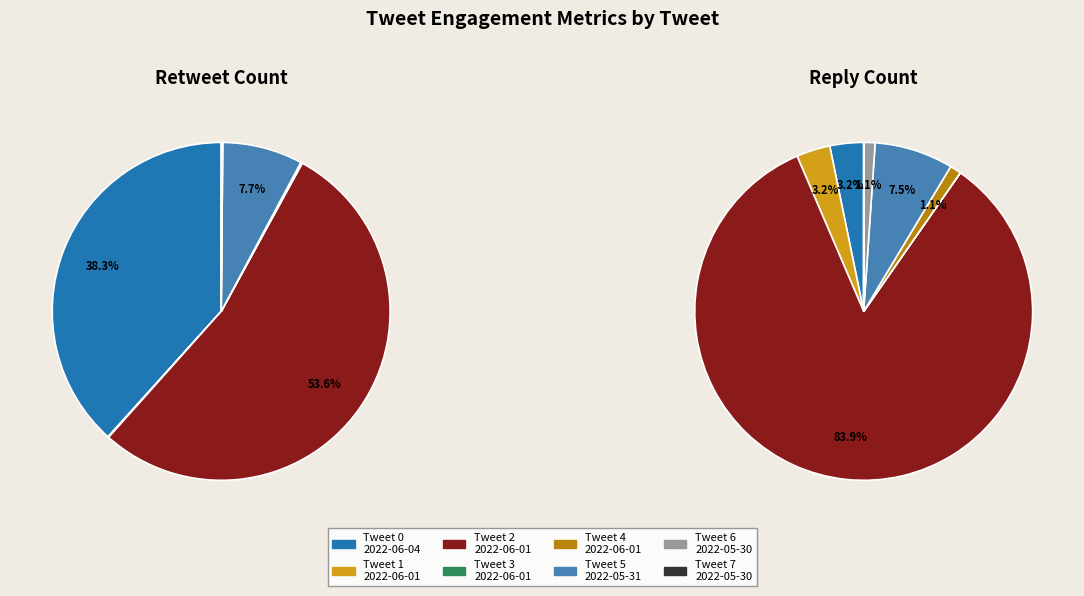

How many segments does this pie chart have?

8